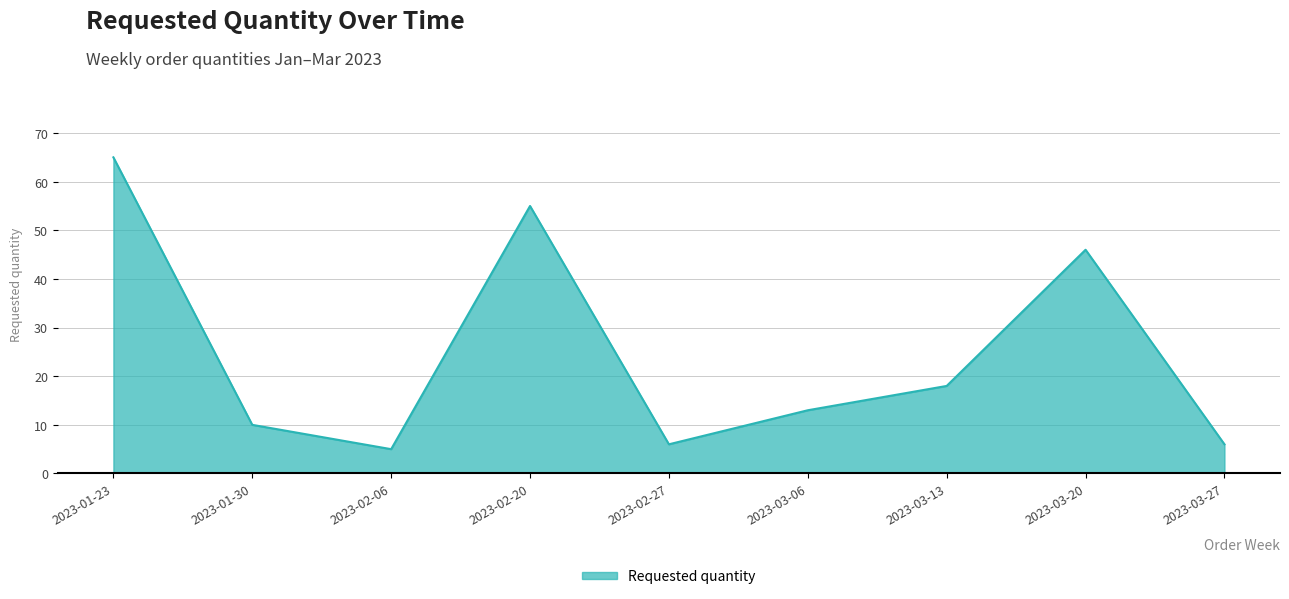

Where is the data nearest to the value 35?

2023-03-20